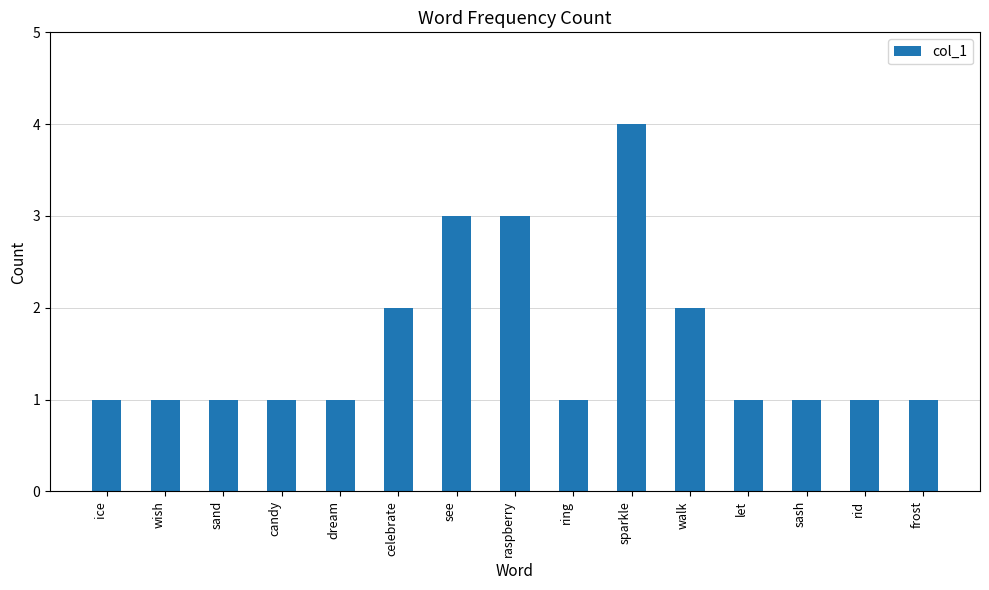

The value at walk is 2. True or false?

True